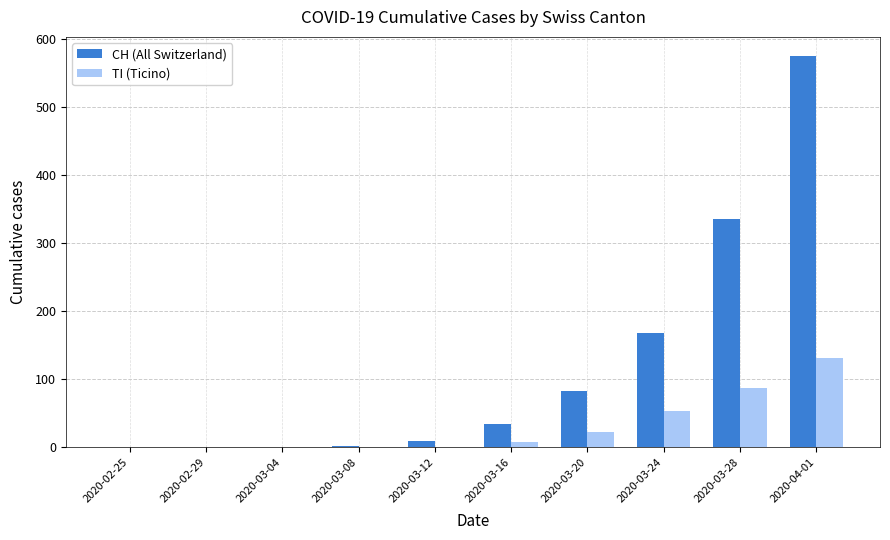

The TI (Ticino) series shows 1 at 2020-03-12. True or false?

True